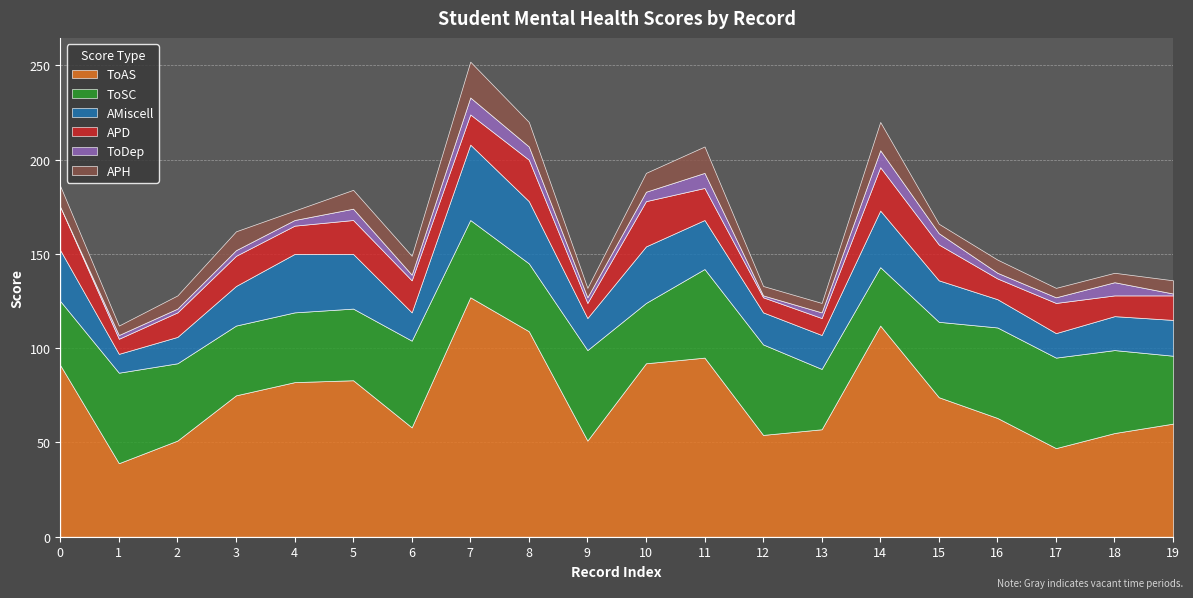

How many lines are shown in the chart?

6